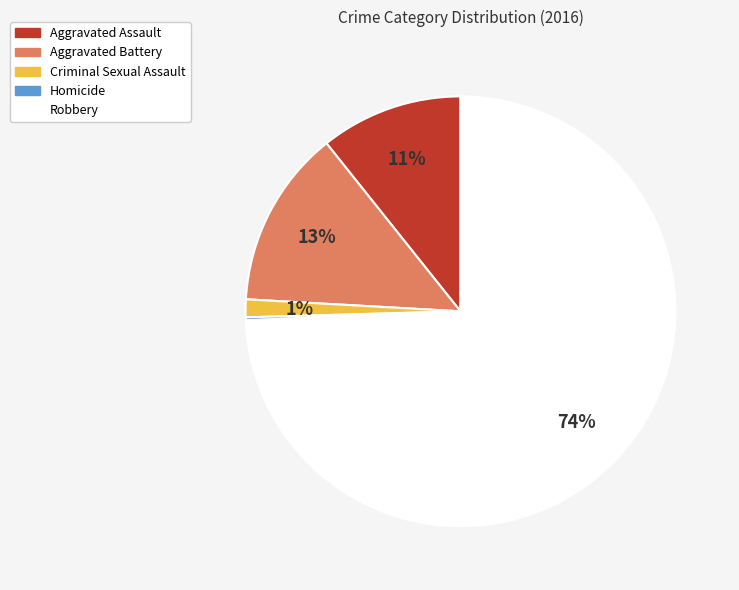

Which has a higher value, Criminal Sexual Assault or Robbery?

Robbery